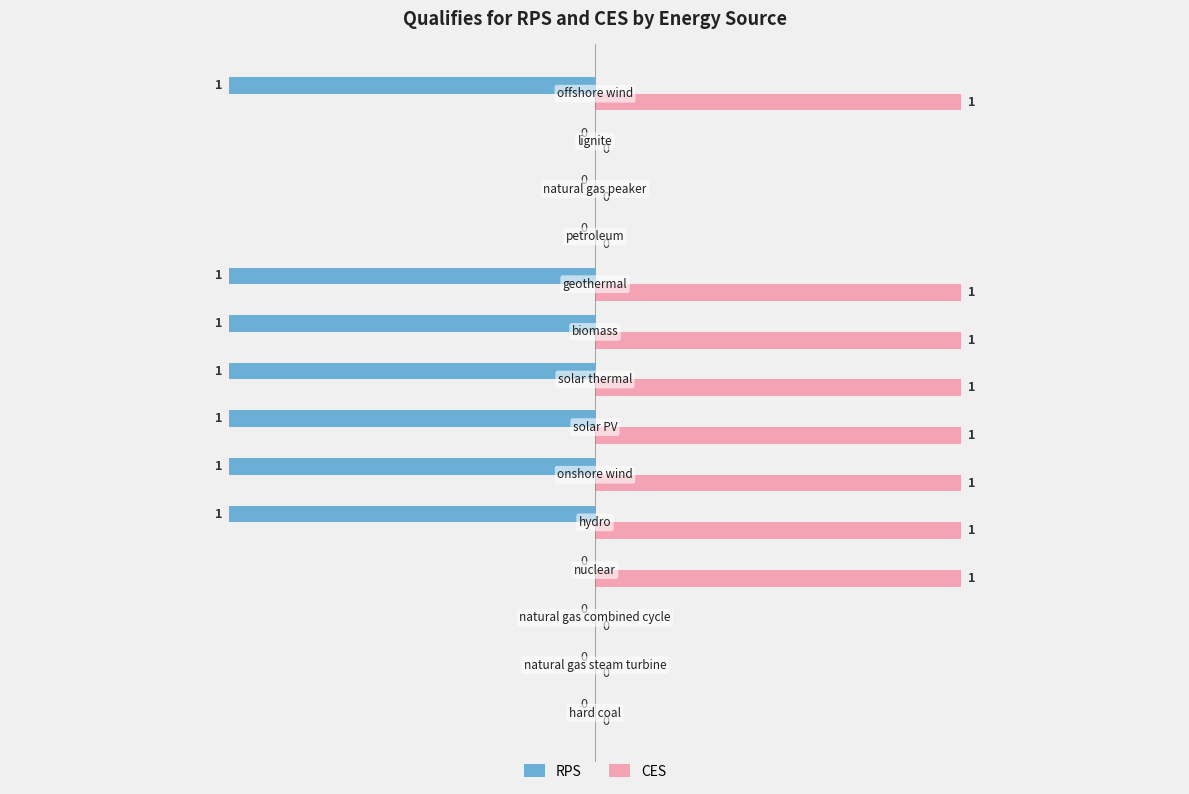

How many CES values are between 0 and 1?

14